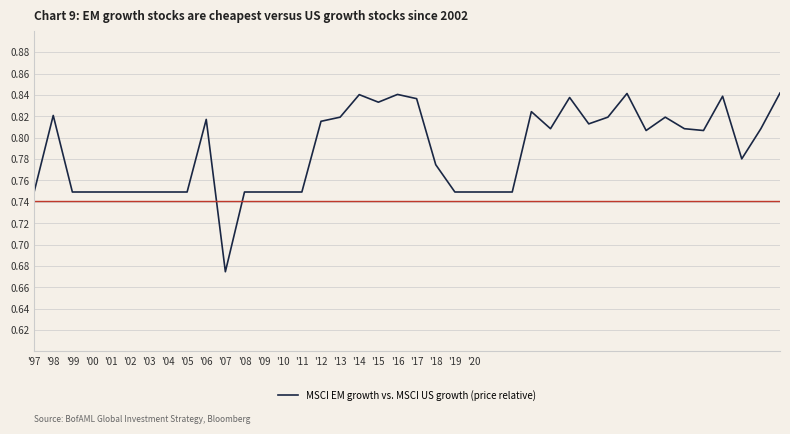

How many lines are shown in the chart?

1